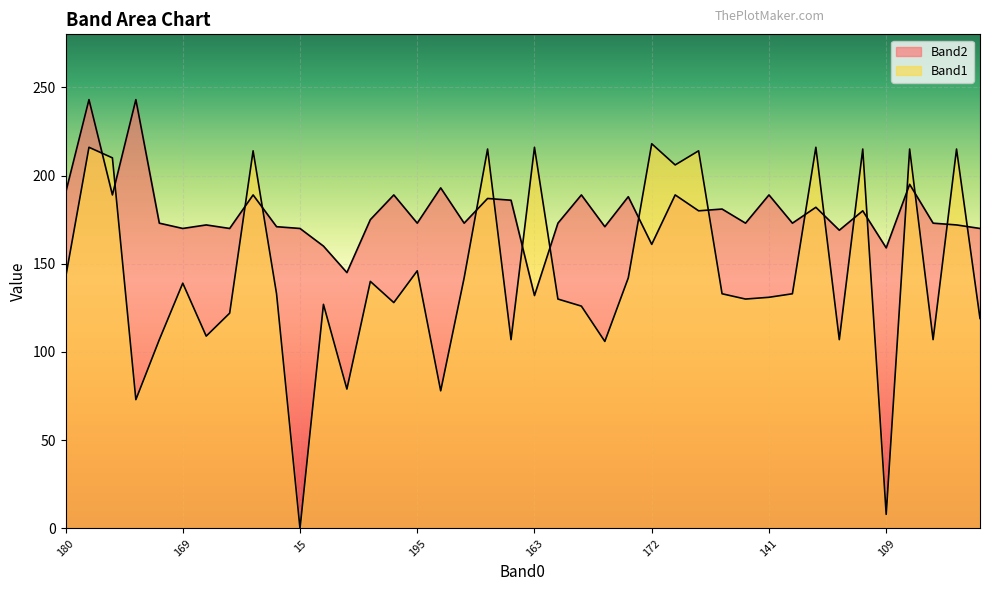

Which series has the widest spread of values?

Band1